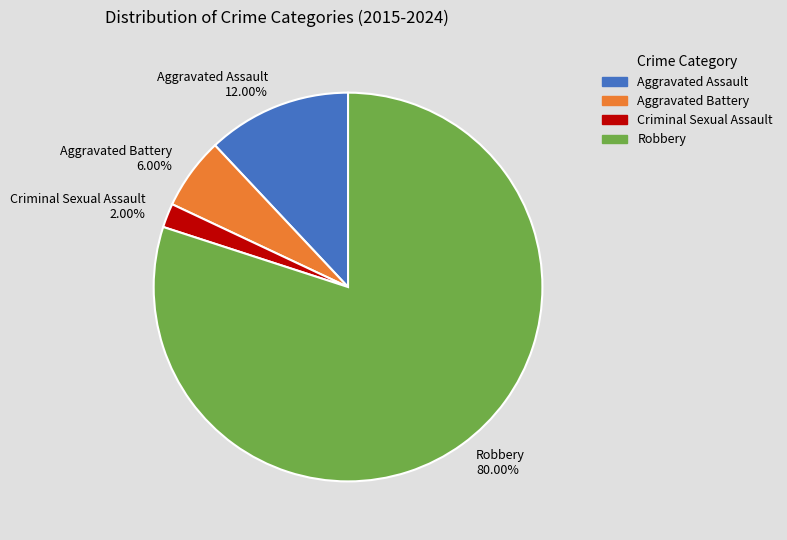

To the nearest percent, what is the combined percentage of Aggravated Battery and Criminal Sexual Assault?

8%